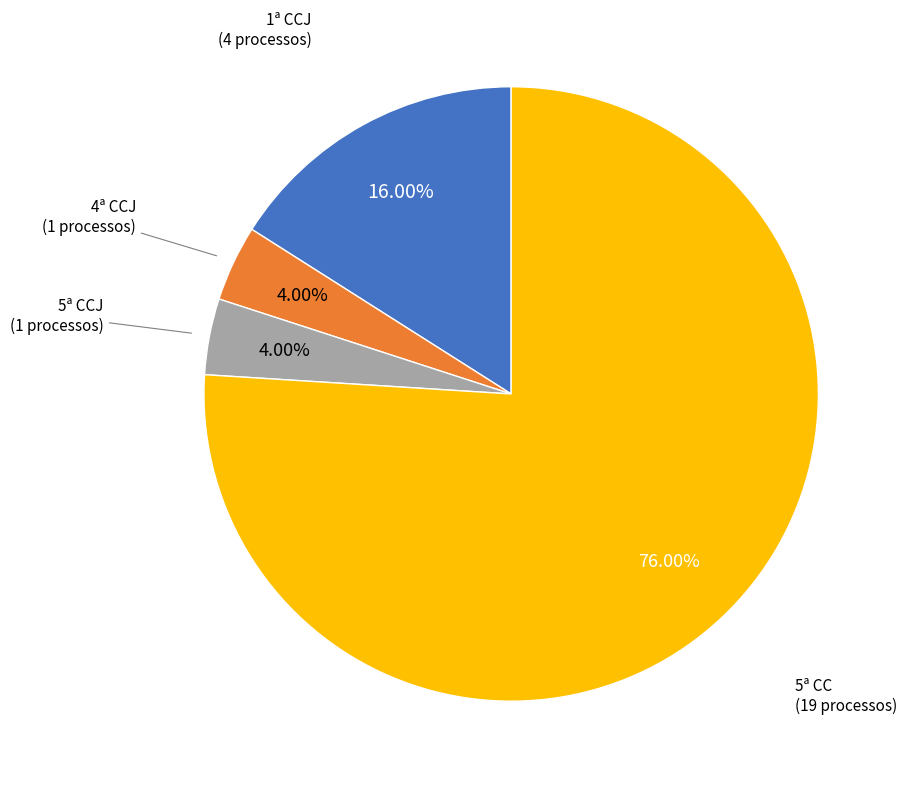

What is the largest slice in the pie chart?

5ª CC